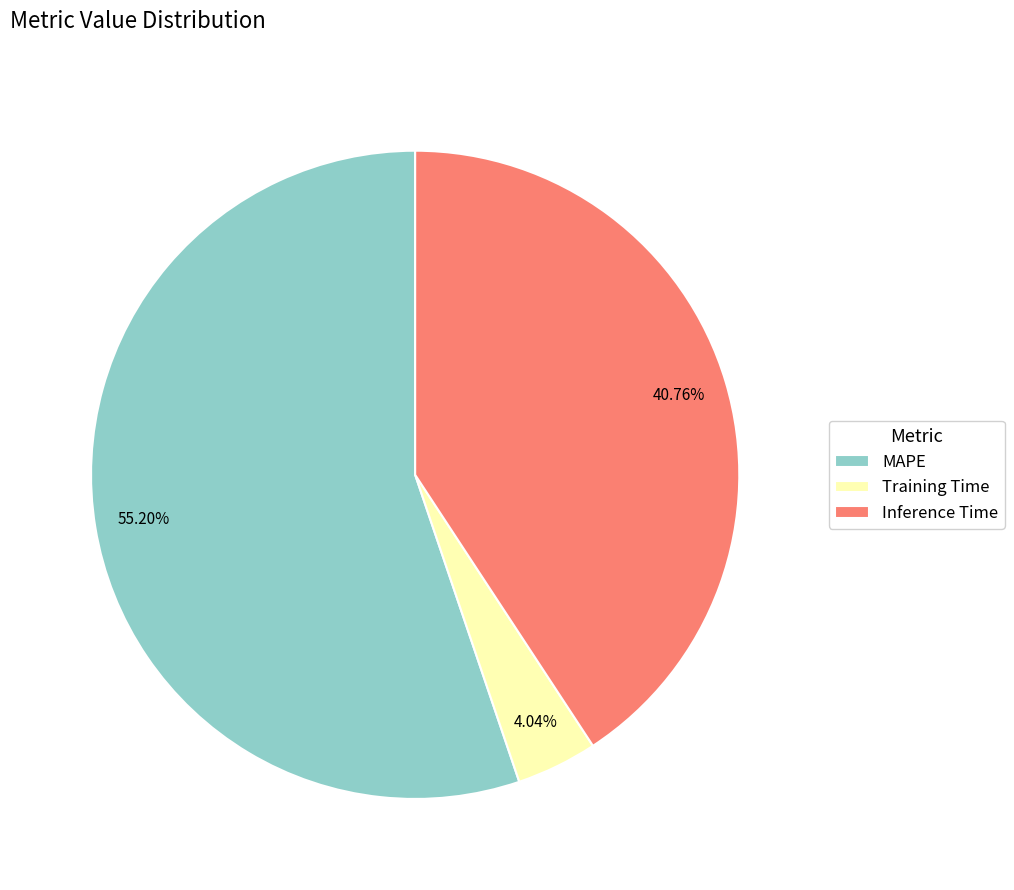

To the nearest percent, what portion does Training Time represent?

4%